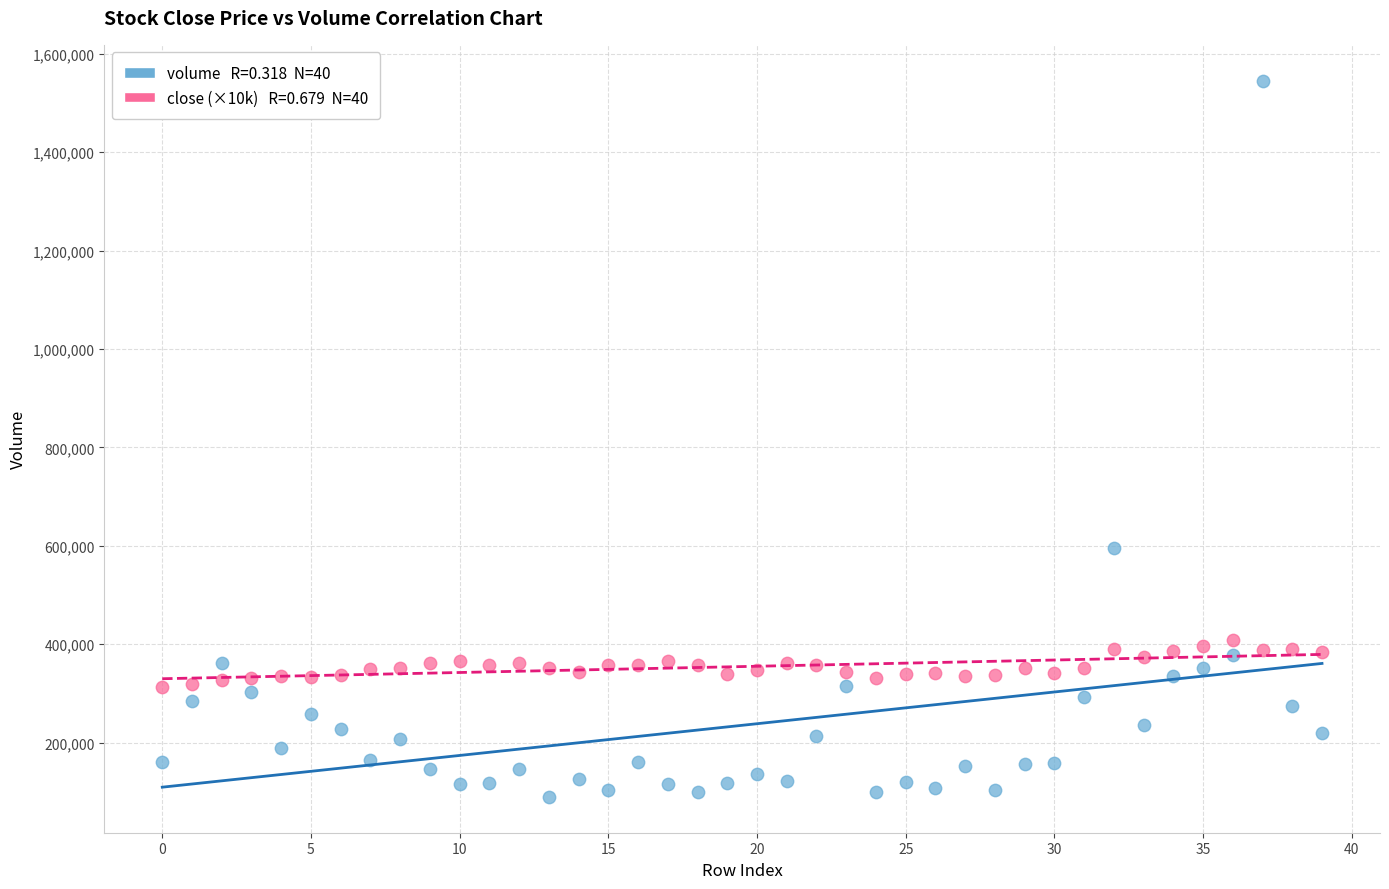

Across all data points, what is the range of Y values (max minus min)?

1455801.0